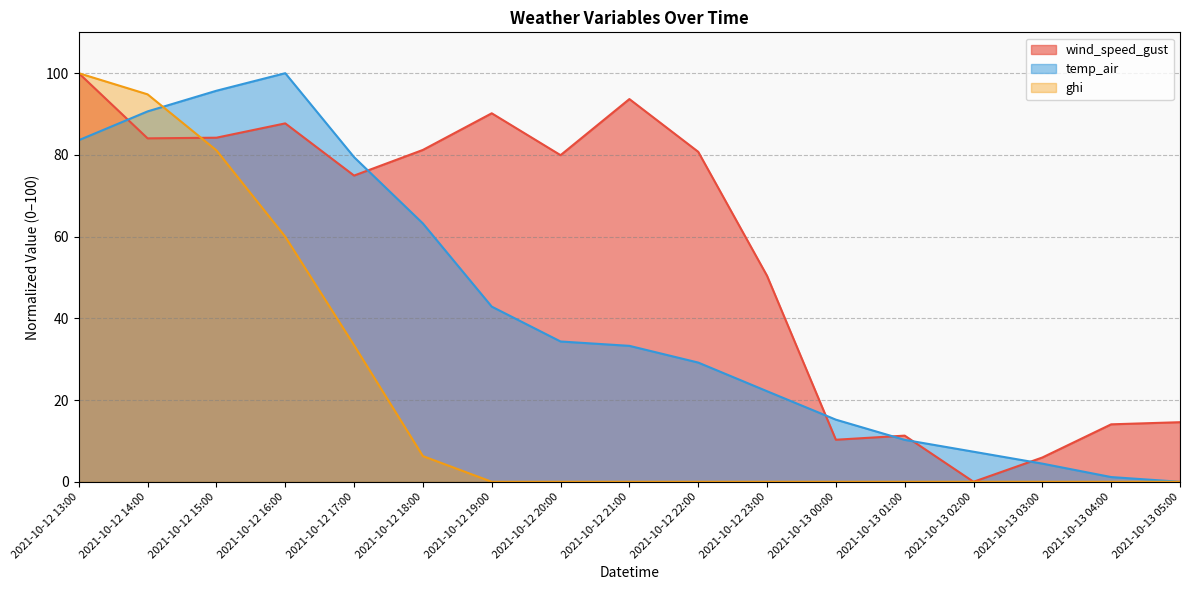

What is the difference between the temp_air values at 2021-10-13 04:00 and 2021-10-13 00:00?

14.0